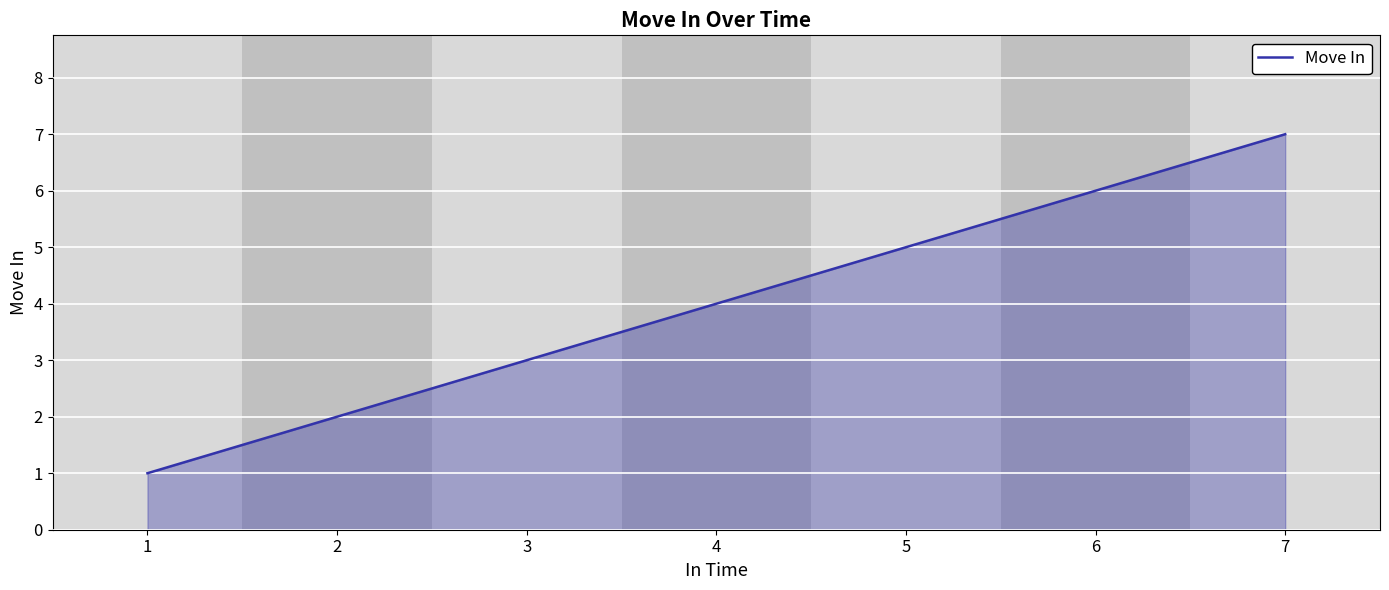

True or false: the data shows 3 at 3.

True